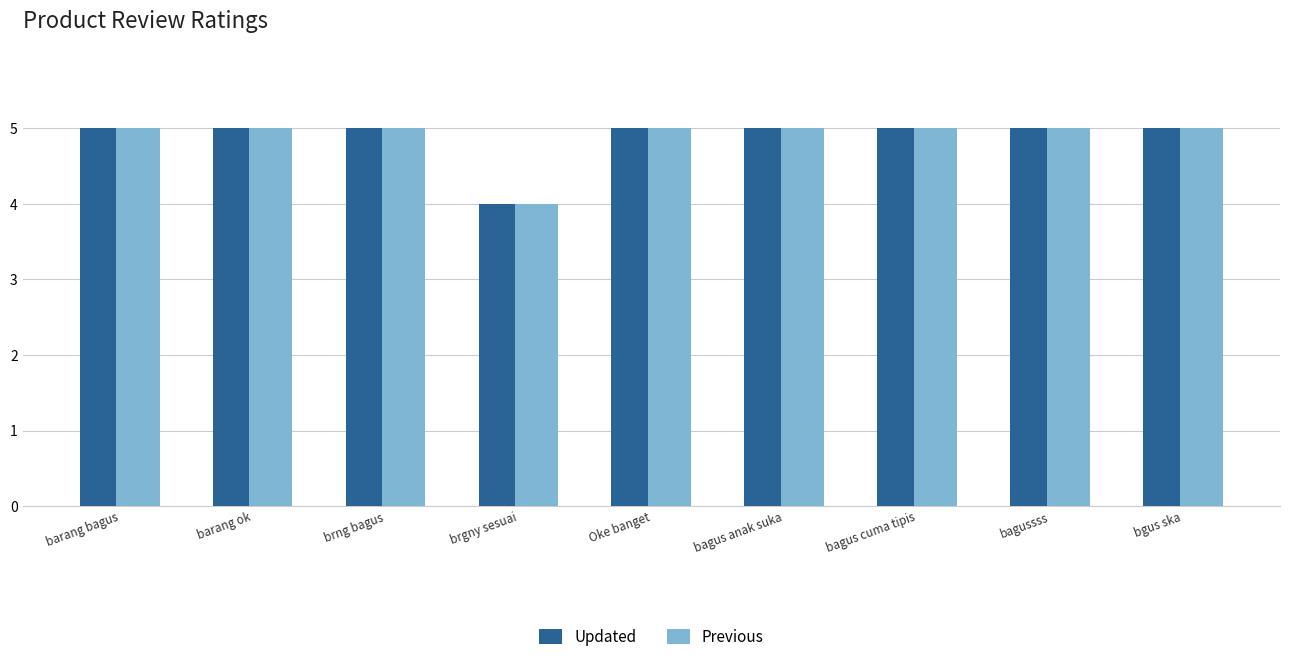

How many categories are shown in the chart?

9